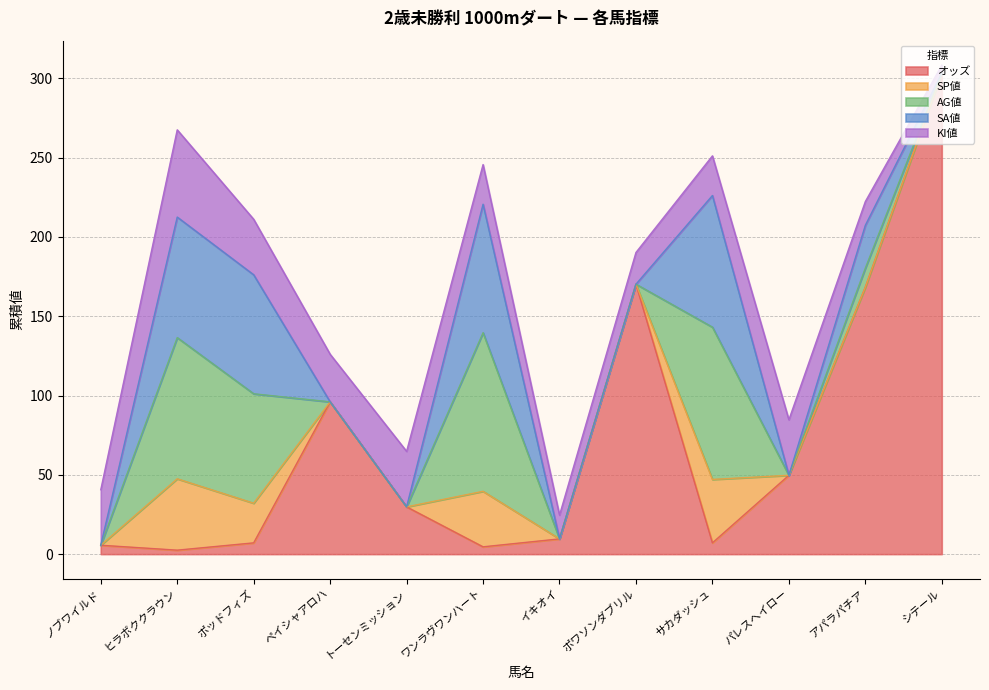

Does the chart display data point markers on the line(s)?

No